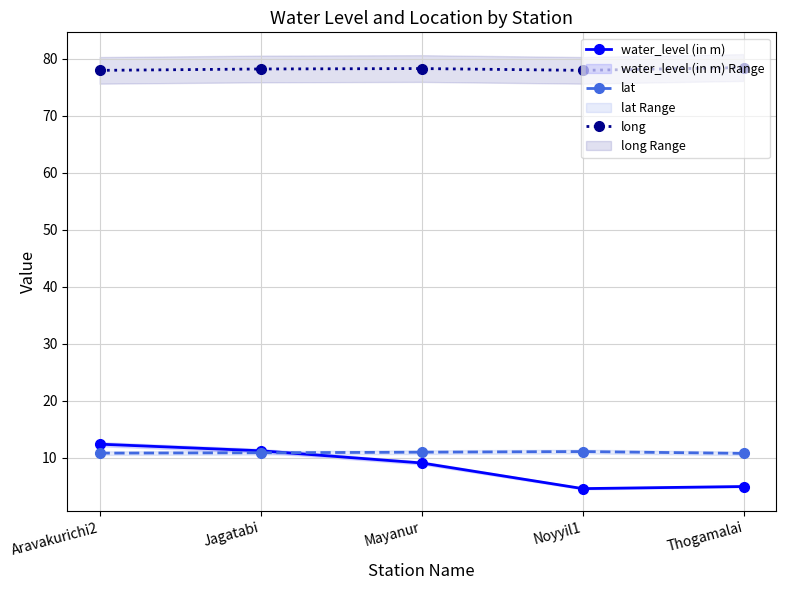

Does the chart display data point markers on the line(s)?

Yes